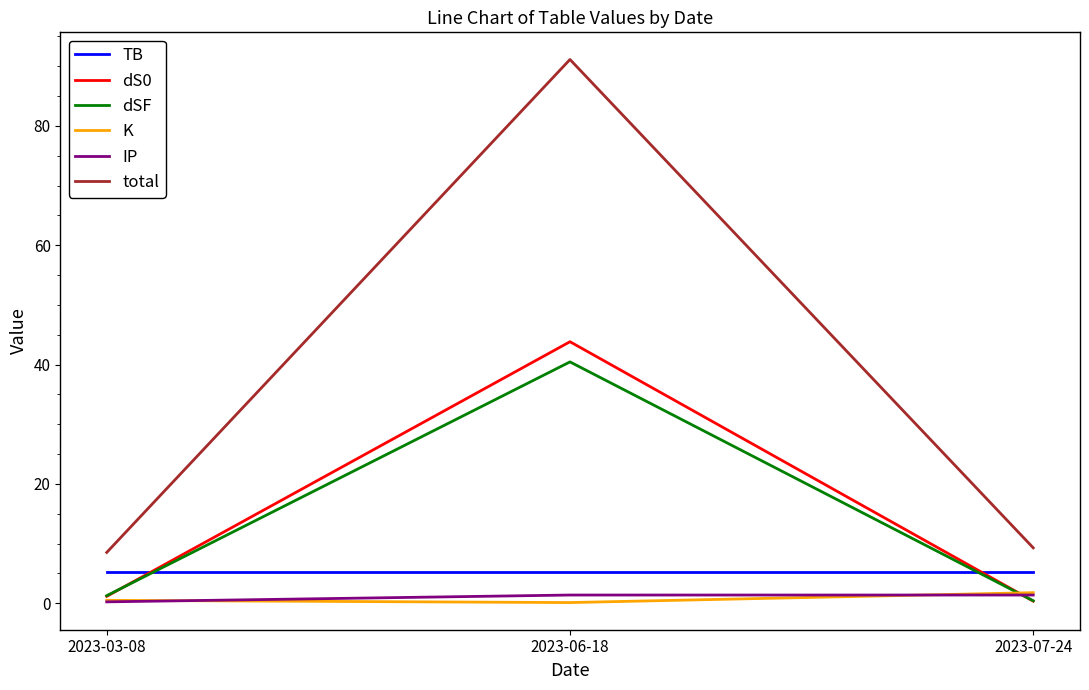

At which label is total closest to 49?

2023-07-24